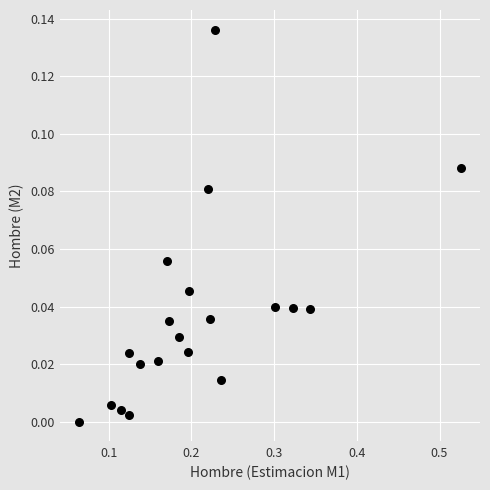

What is the range of X values (max minus min)?

0.5